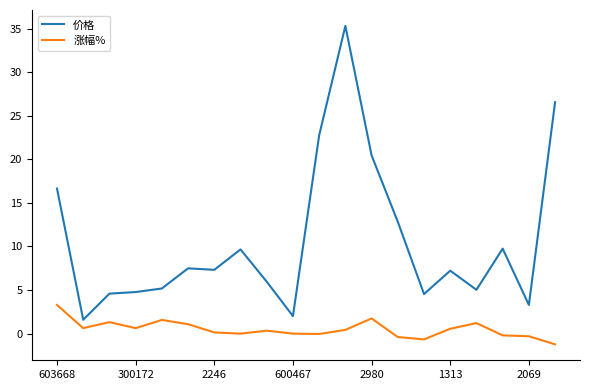

What is the minimum value for 涨幅%?

-1.2